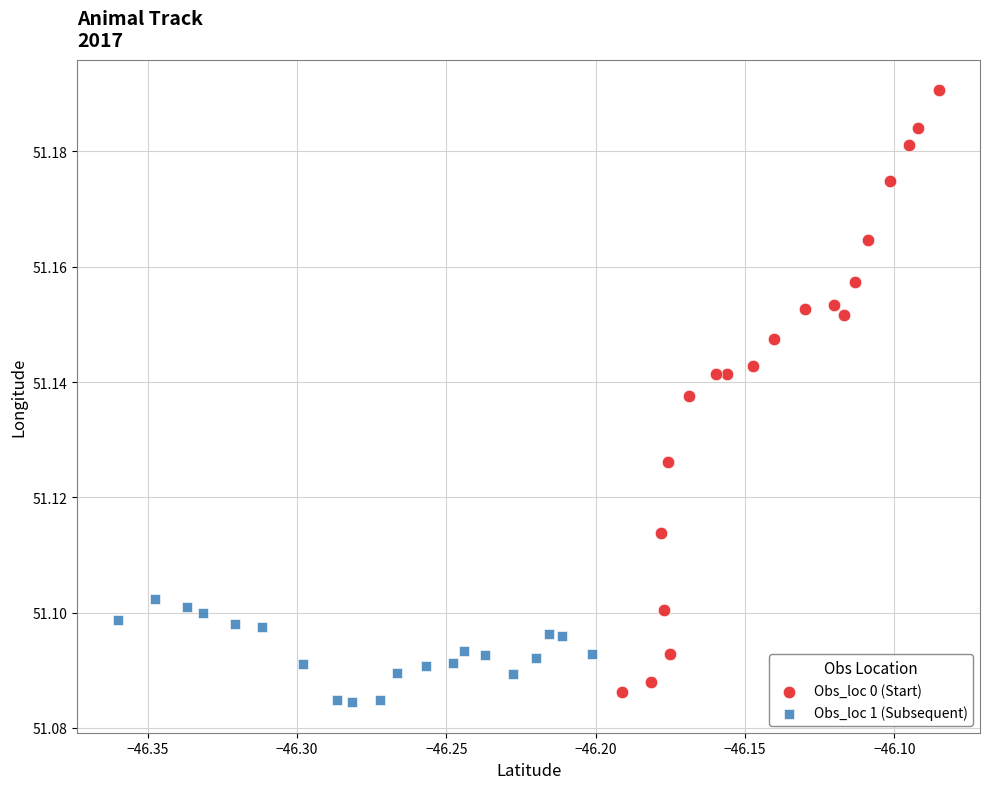

Which series reaches the maximum Y coordinate?

Obs_loc 0 (Start)